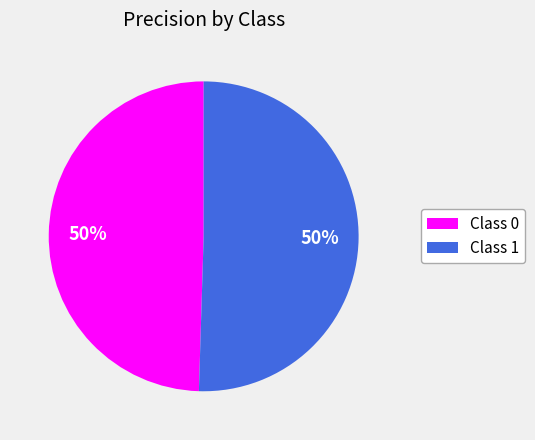

Combined, do Class 0 and Class 1 account for over 50%?

Yes